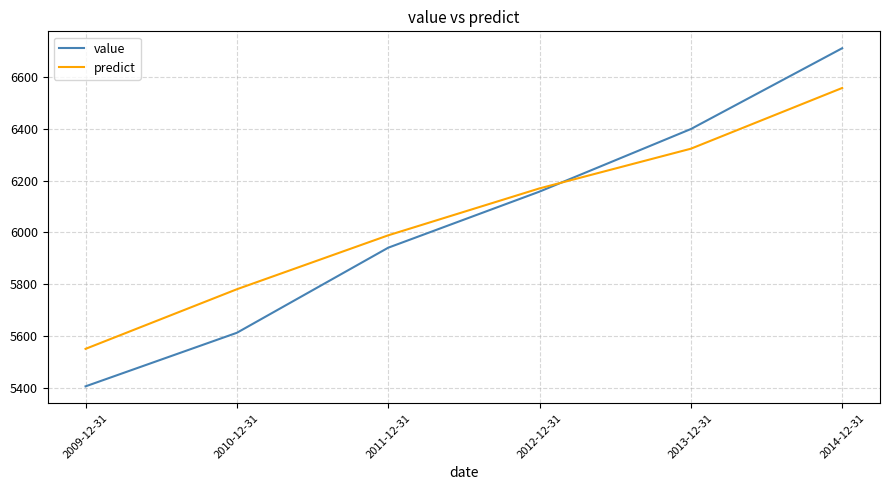

The value of predict at 2013-12-31 is 6322.9. True or false?

True